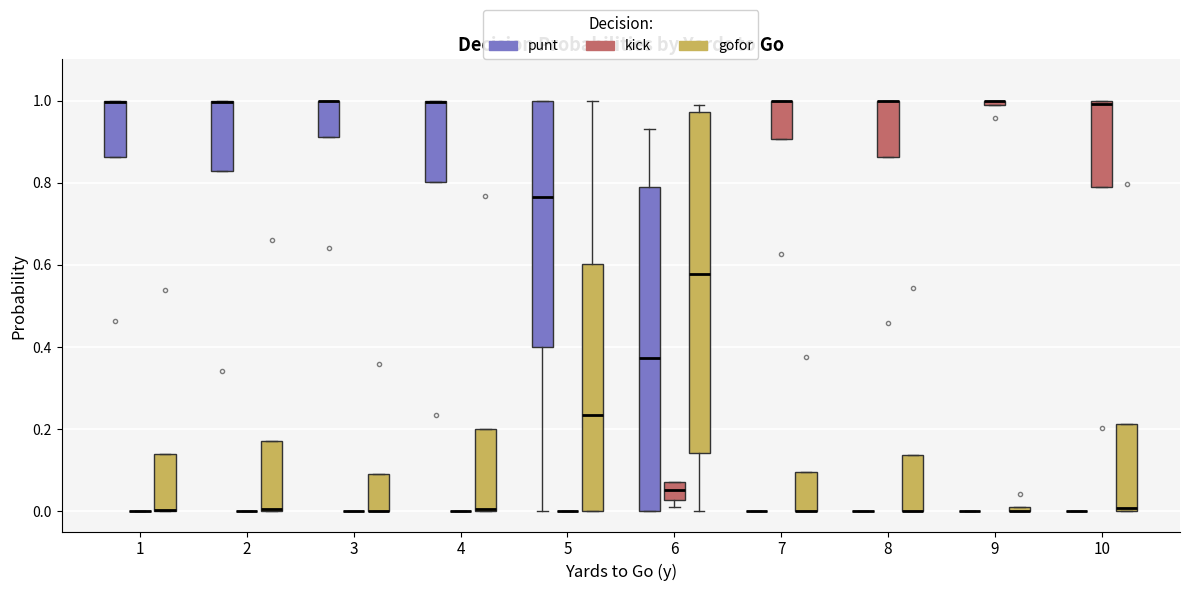

Which box is the tallest, from its lower edge to its upper edge?

6 (gofor)